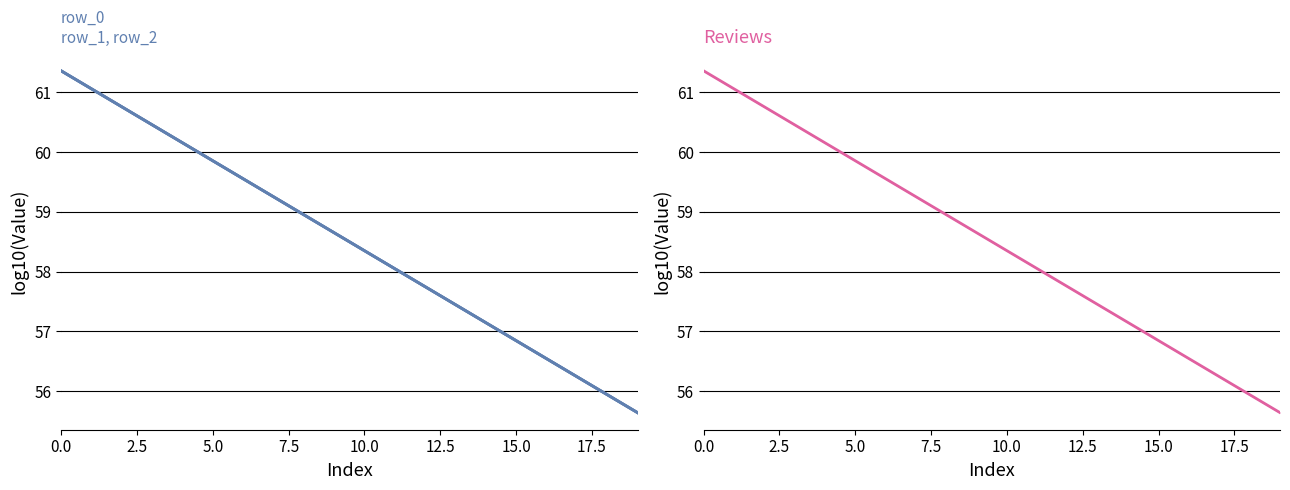

Reading left to right, transcribe all the data shown in this chart.

row_0: 61.4	61.1	60.8	60.5	60.2	59.9	59.6	59.3	59.0	58.6	58.3	58.0	57.7	57.4	57.1	56.8	56.5	56.2	55.9	55.6
row_1: 61.4	61.1	60.8	60.5	60.2	59.9	59.6	59.3	59.0	58.6	58.3	58.0	57.7	57.4	57.1	56.8	56.5	56.2	55.9	55.6
row_2: 61.4	61.1	60.8	60.5	60.2	59.9	59.6	59.3	59.0	58.6	58.3	58.0	57.7	57.4	57.1	56.8	56.5	56.2	55.9	55.6
row_3: 61.4	61.1	60.8	60.5	60.2	59.9	59.6	59.3	59.0	58.6	58.3	58.0	57.7	57.4	57.1	56.8	56.5	56.2	55.9	55.6